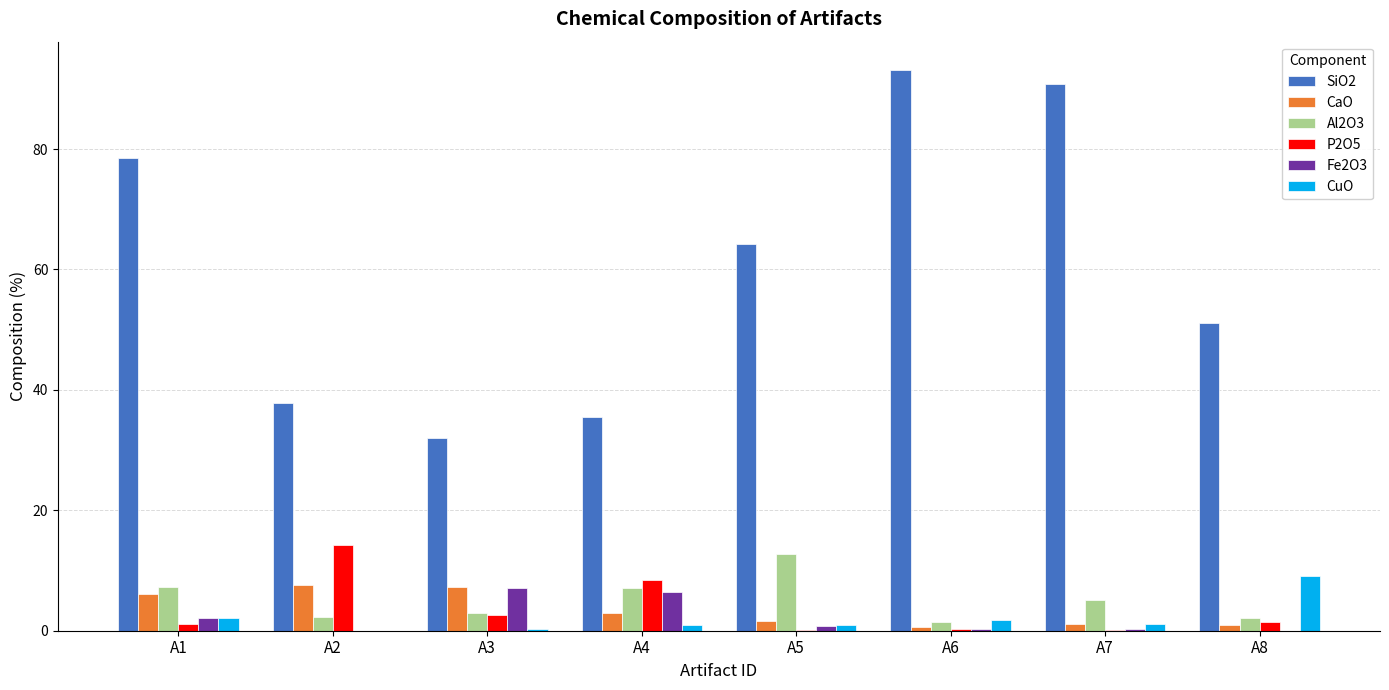

How many data points does each series have?

8